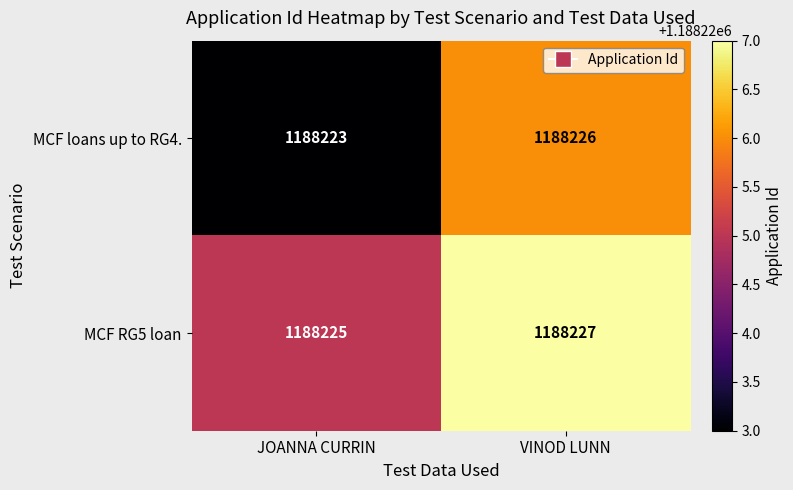

What is the approximate value of MCF RG5 loan at VINOD LUNN?

1188227